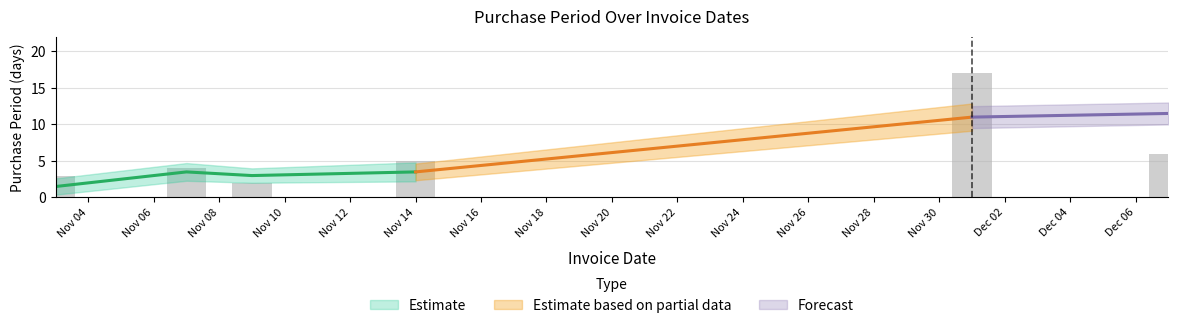

What is the value of the 4th bar from the left?

5